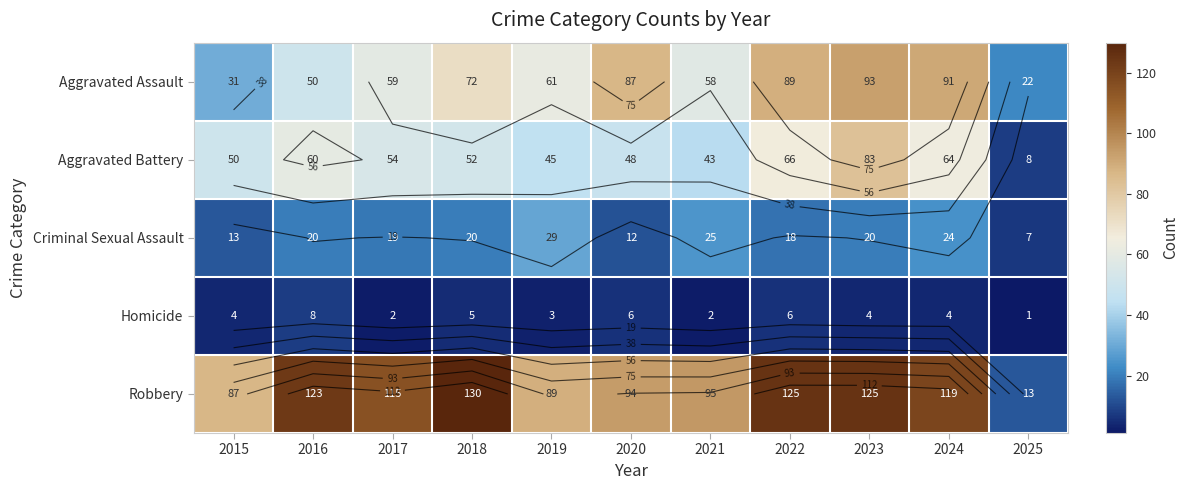

Which series has the largest range (max minus min)?

Robbery